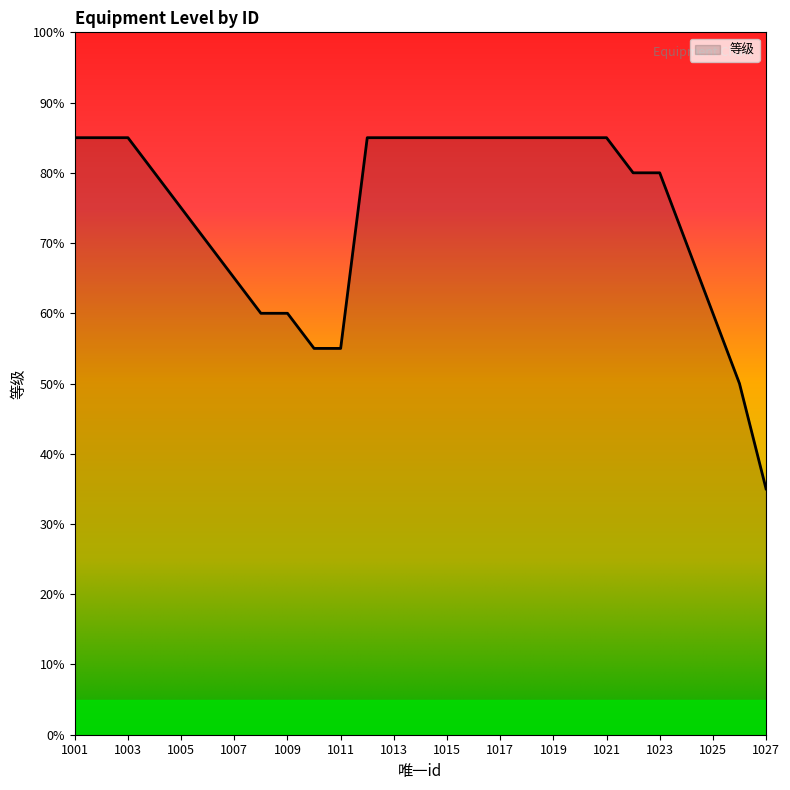

What is the greatest value displayed?

85